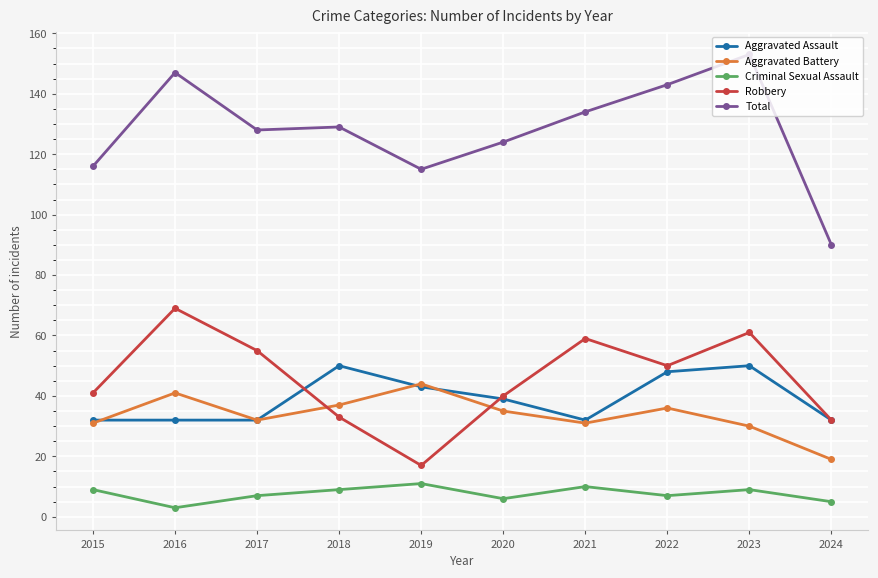

True or false: Criminal Sexual Assault and Aggravated Battery cross at least once.

False